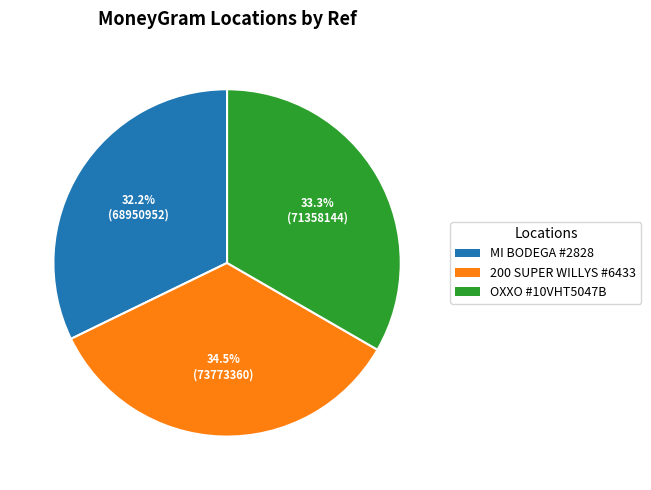

Is there a majority slice in this chart?

No